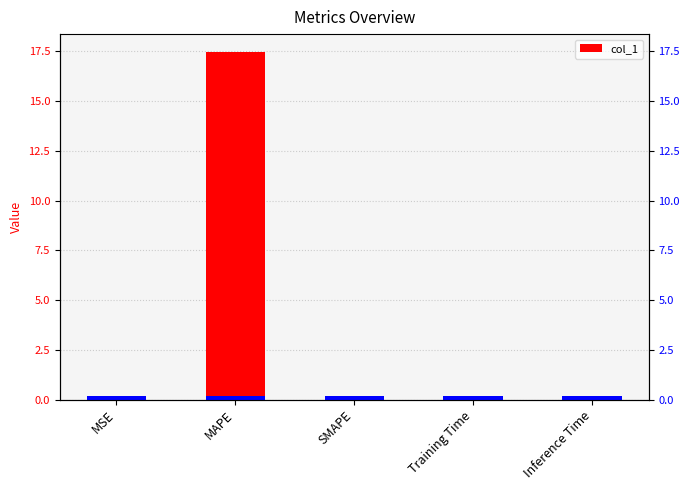

How many data points does each series have?

5